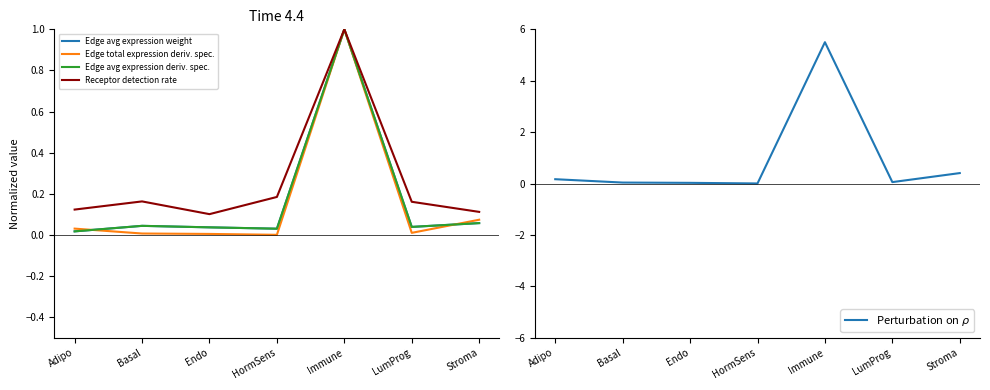

How many distinct data groups are displayed?

5